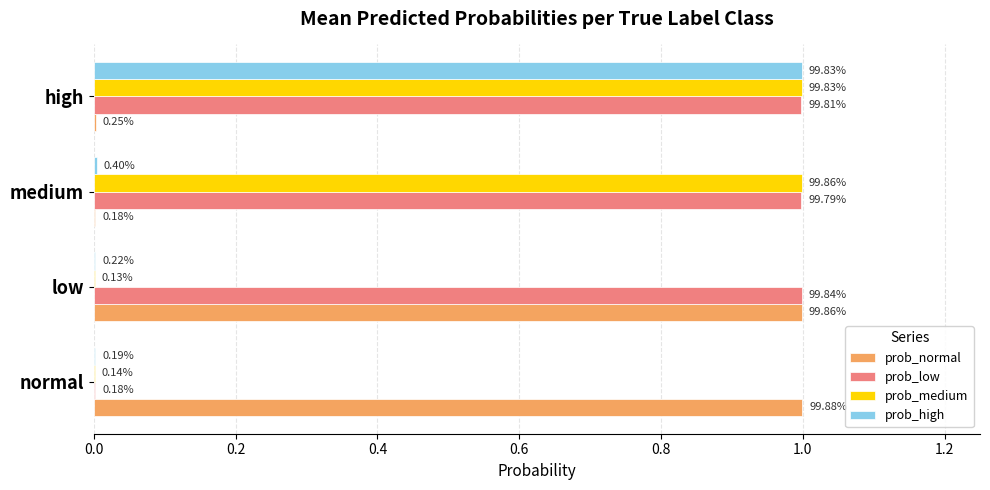

What are all the series names shown in the legend?

prob_normal, prob_low, prob_medium, prob_high